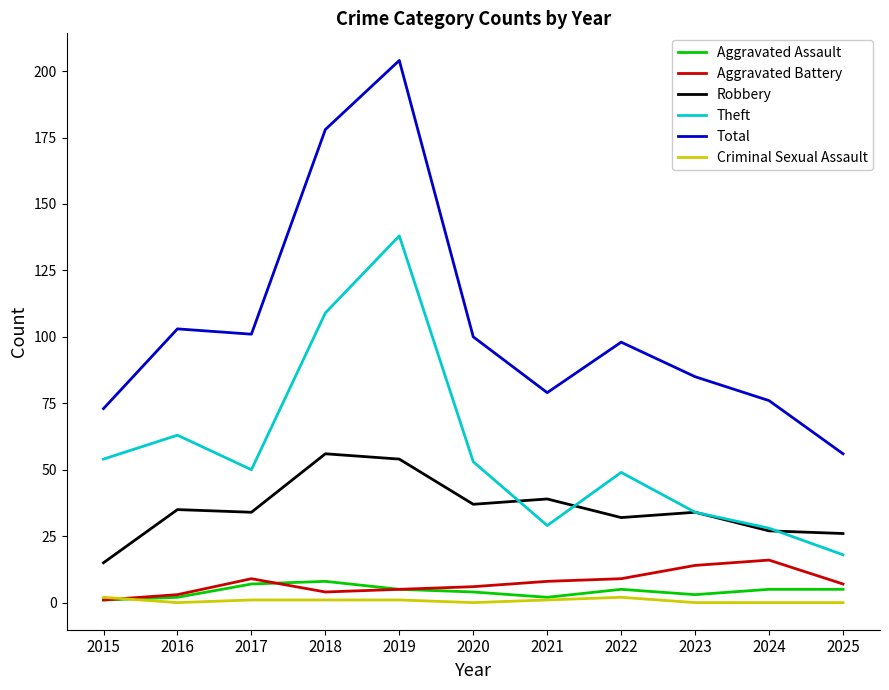

True or false: Total has more than 2 points higher than both neighbors.

True